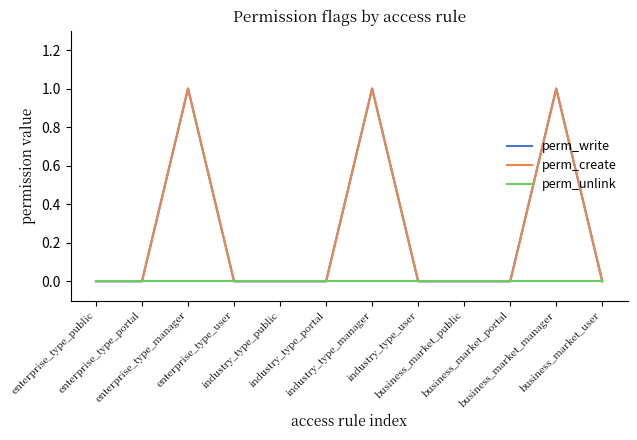

Which series has the largest total across all categories?

perm_write